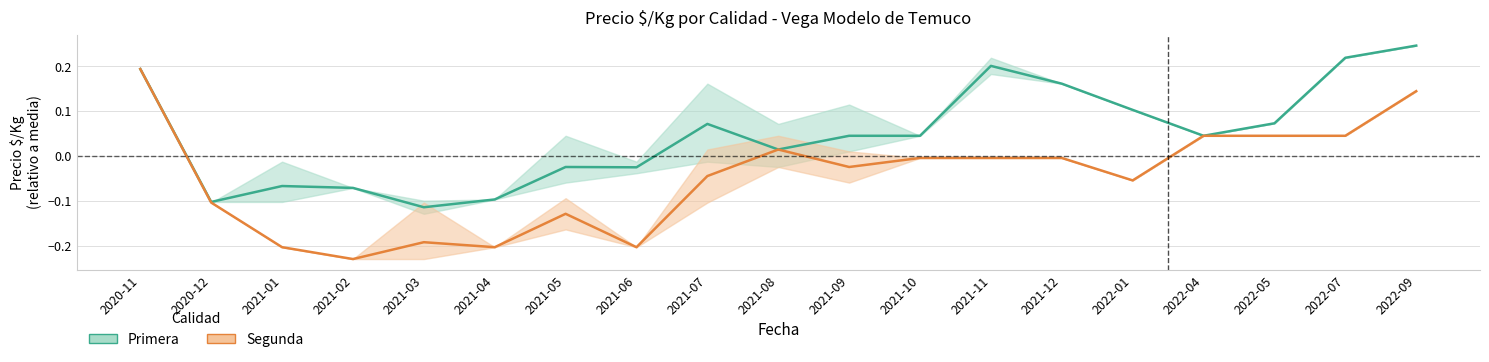

Rank the series by their maximum value, from lowest to highest.

Segunda, Primera